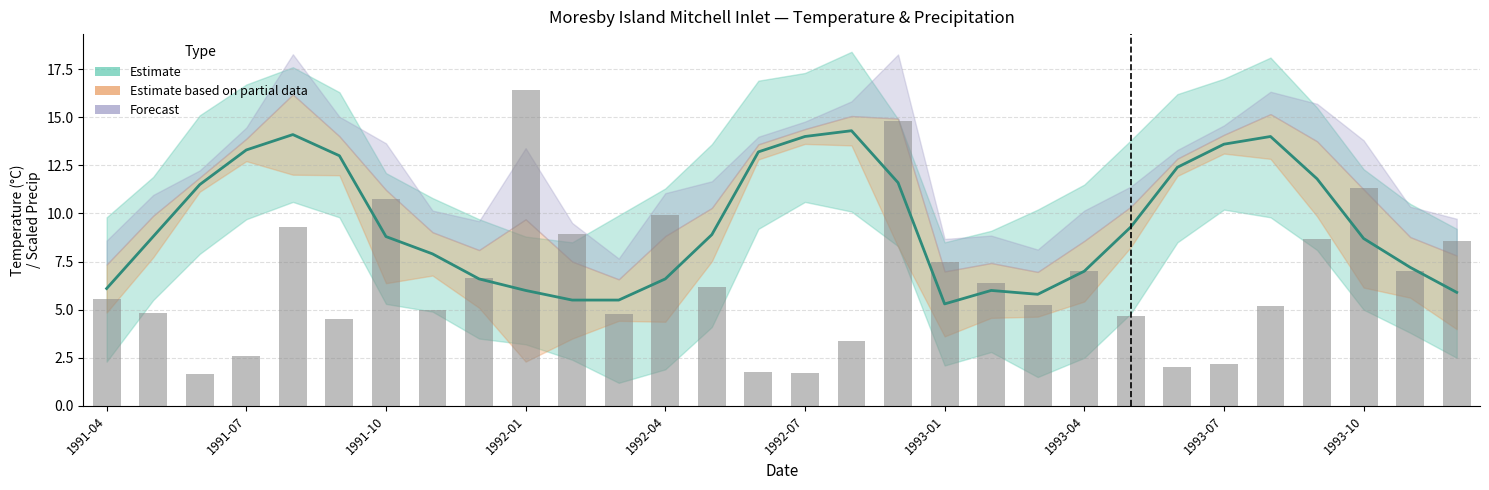

What is the value of the Mean Temp (°C) bar at the 19th from the left?

5.3